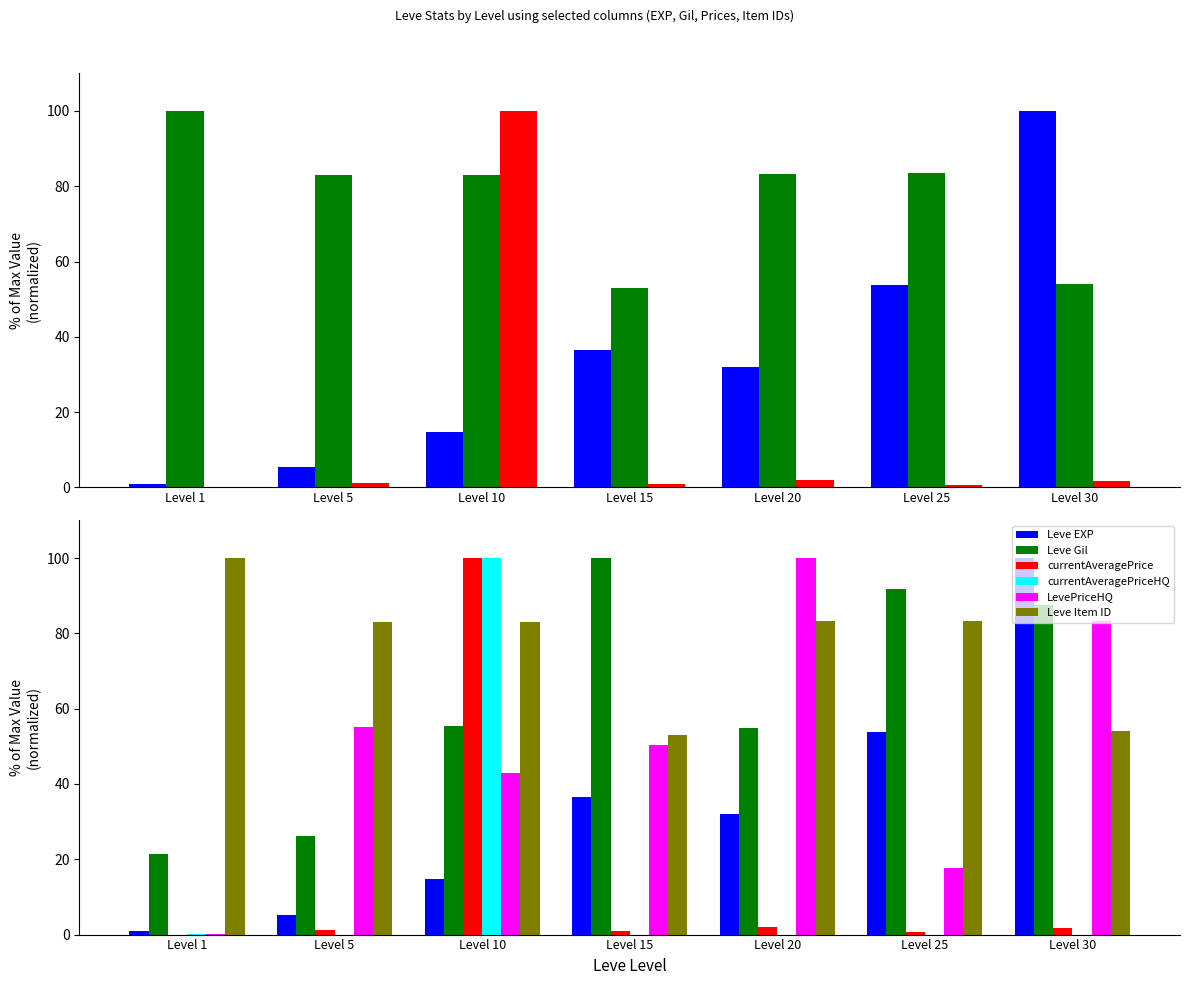

How many bars are there in each group?

6